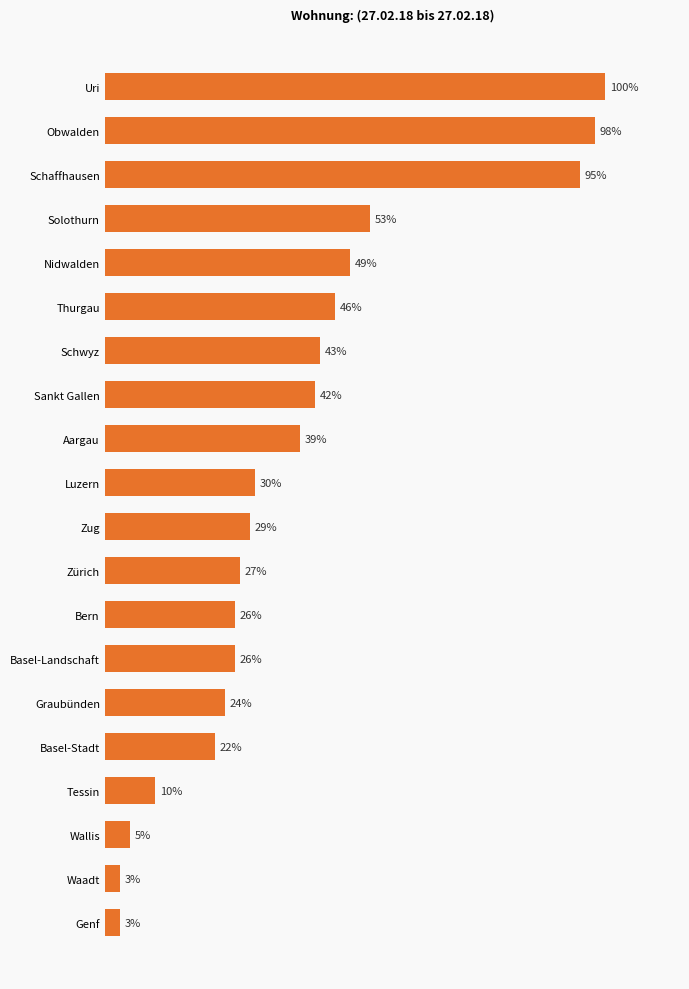

At which category does the chart reach its peak across all series?

Uri